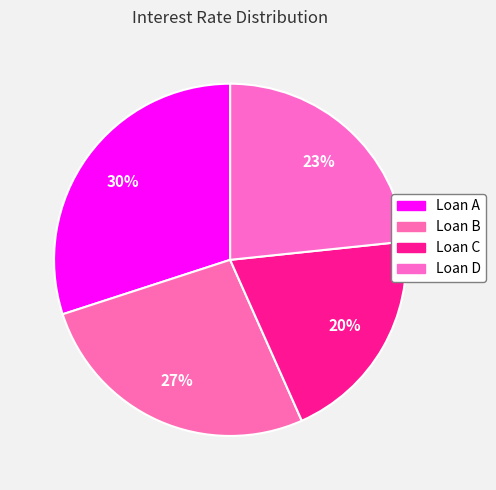

To the nearest percent, what is the difference between the largest and smallest slice percentages?

10%